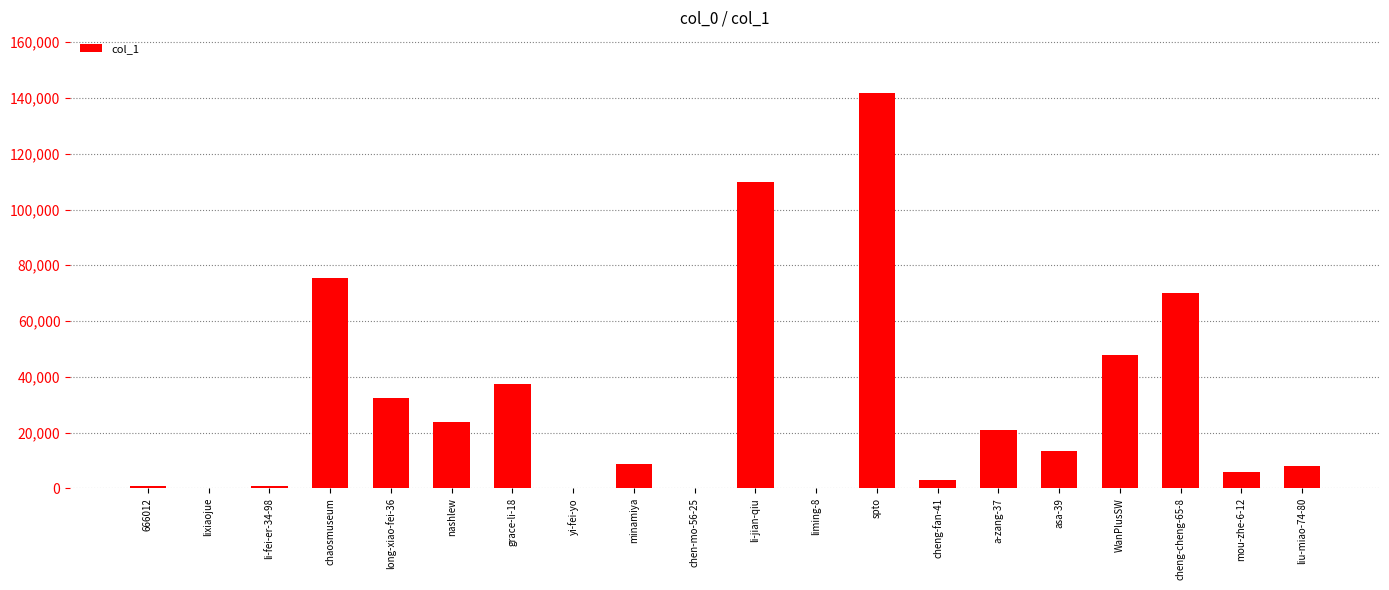

Which label corresponds to the largest value in the chart?

spto